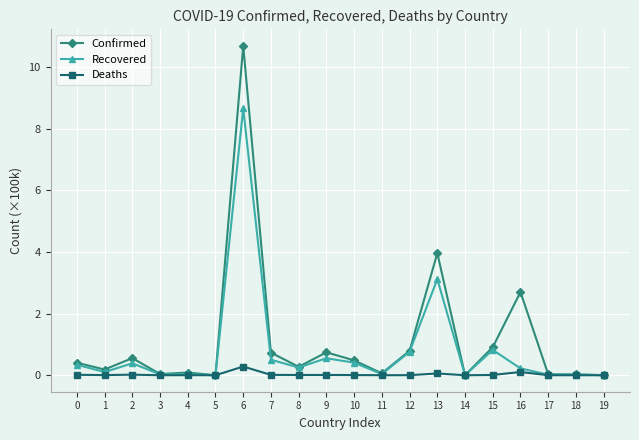

What is the sum of all Confirmed values?

22.7